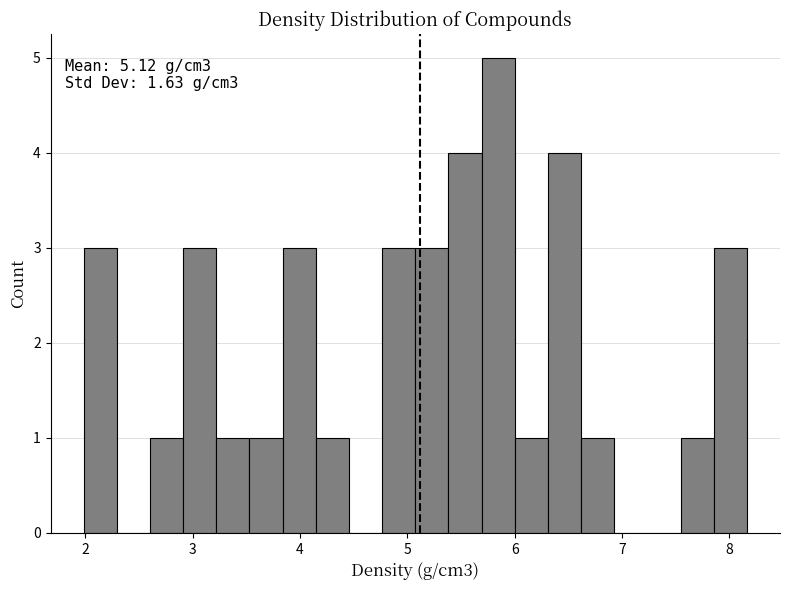

Around what value on the x-axis is the tallest bar? Give the approximate position of its centre, as read against the axis.

5.8